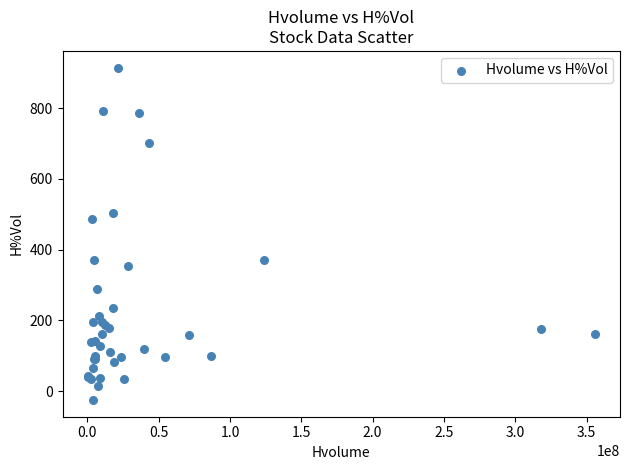

What Y value in the scatter plot is closest to 444?

486.2